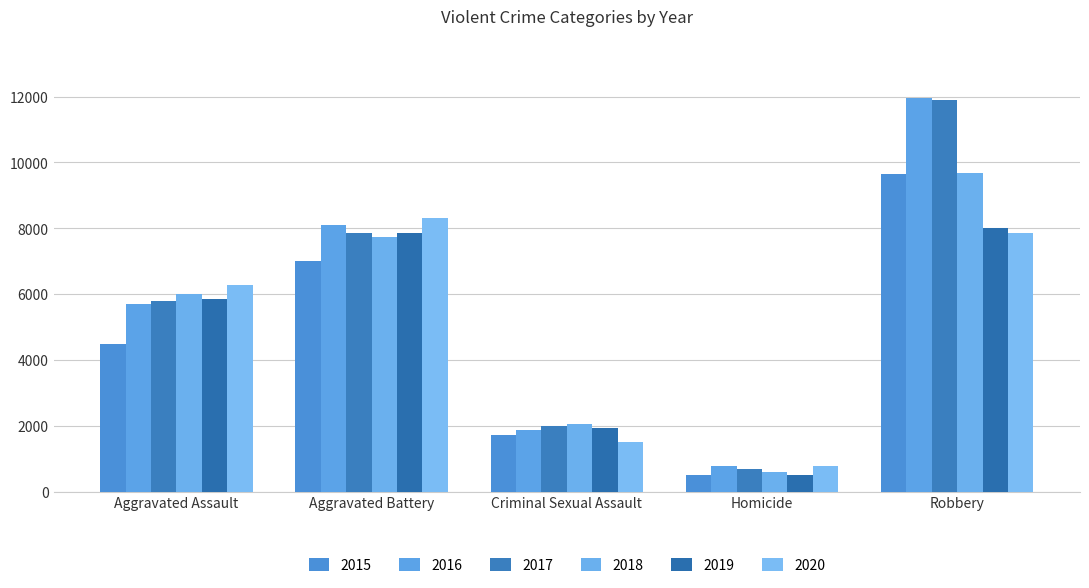

What is the difference between the second highest and second lowest values in the 2020 series?

6353